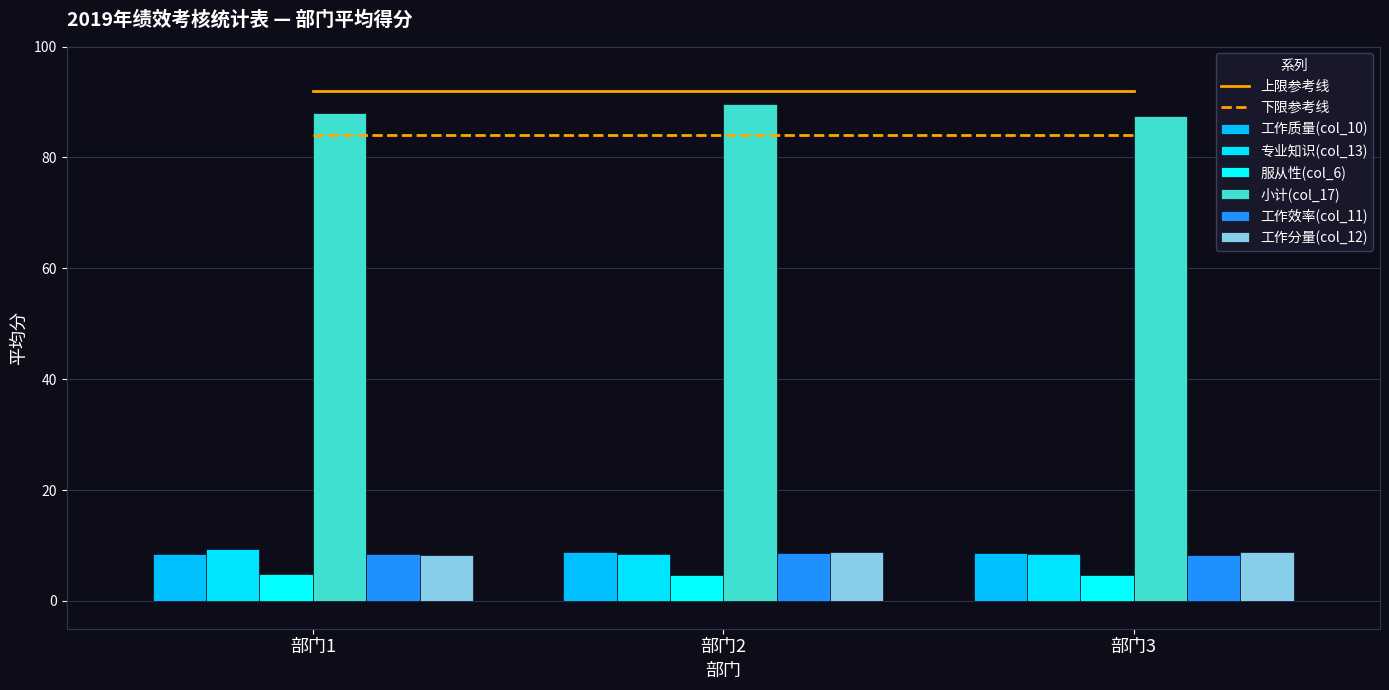

Where is 小计(col_17) nearest to the value 88?

部门1